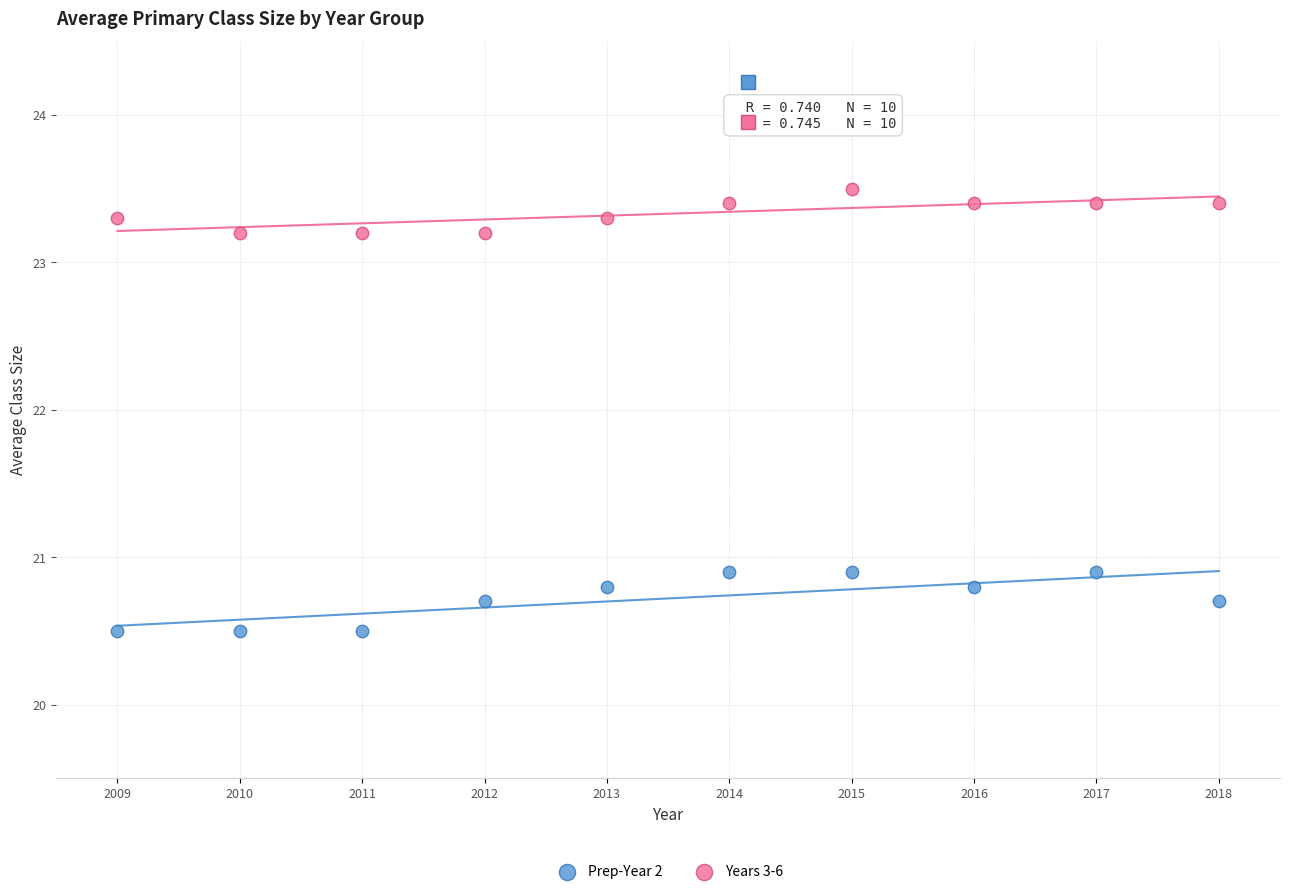

Which series has the largest Y range (max minus min)?

Prep-Year 2